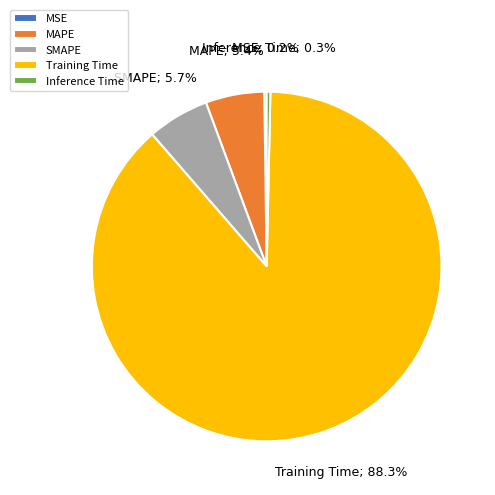

Is it true that Training Time is 78% of the pie?

False